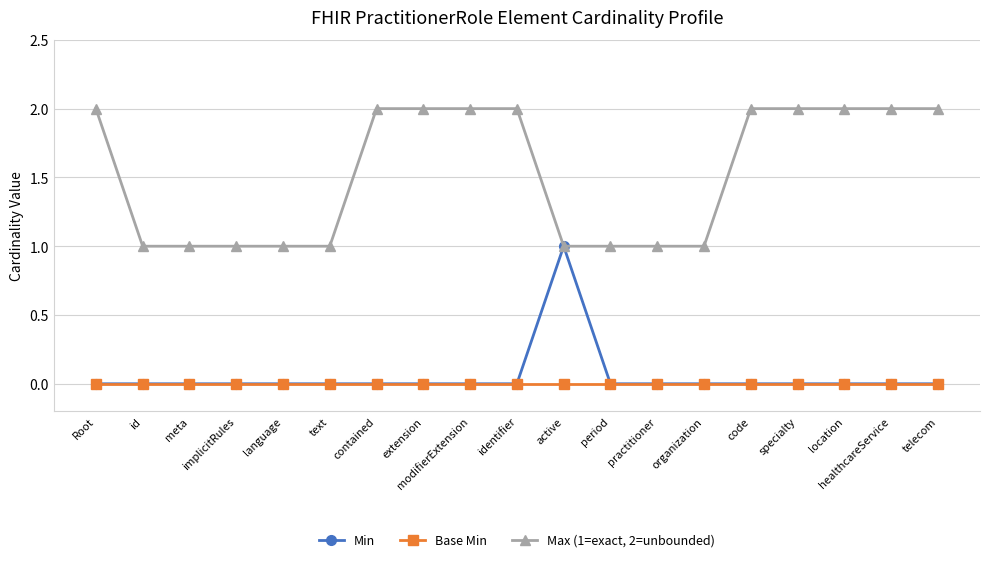

How many lines are shown in the chart?

3